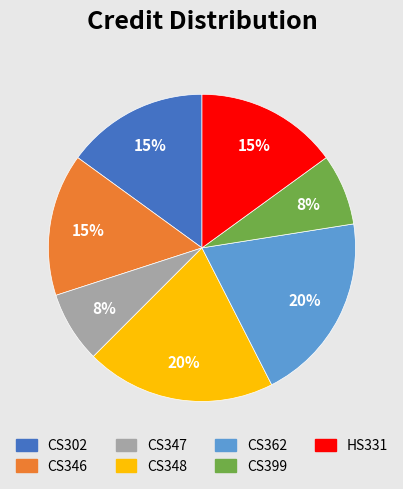

Does CS362 account for over 50% of the chart?

No